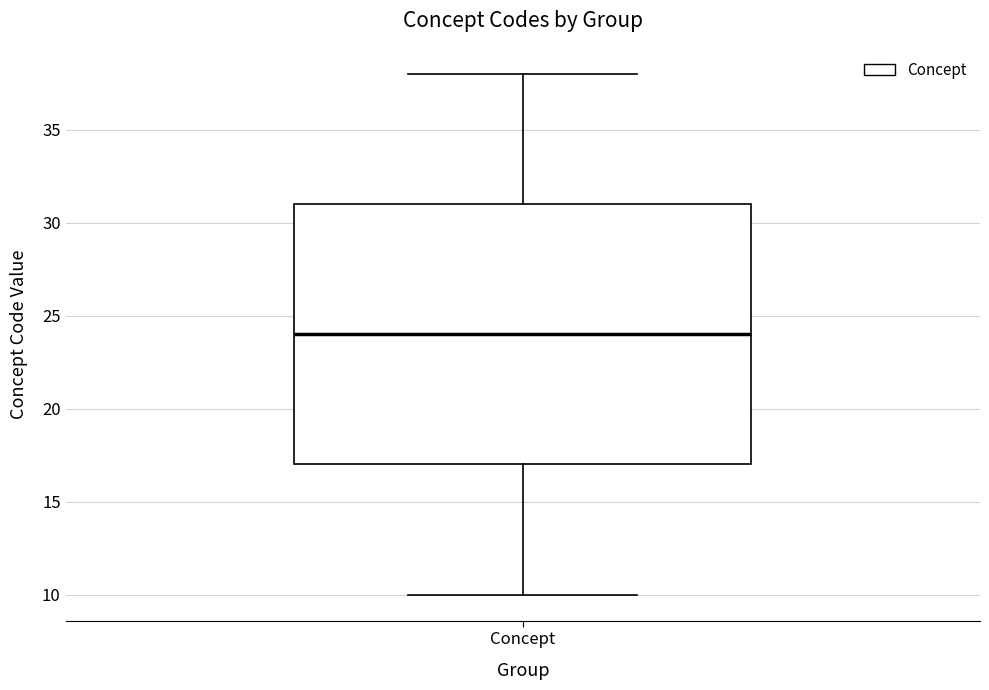

Where does the lower whisker of the box for Concept end on the y-axis? The values are not printed on the chart, so give them approximately, as read against the axis.

10